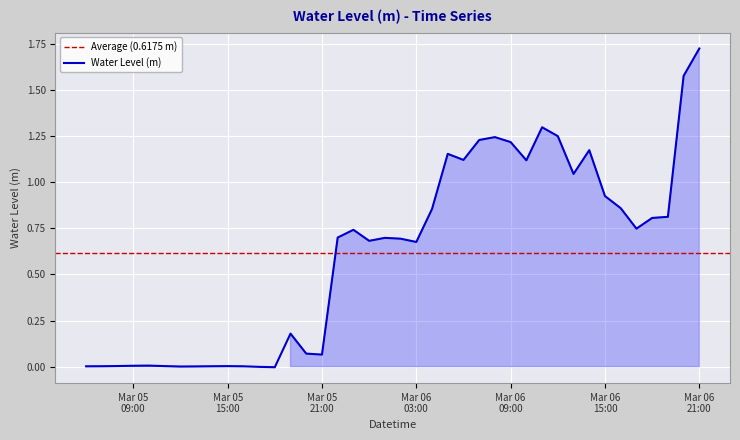

What is the difference between the second highest and second lowest values?

1.6